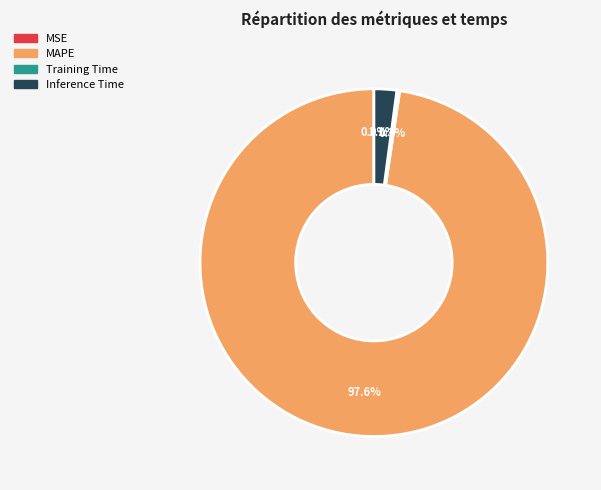

Which slice is the largest?

MAPE